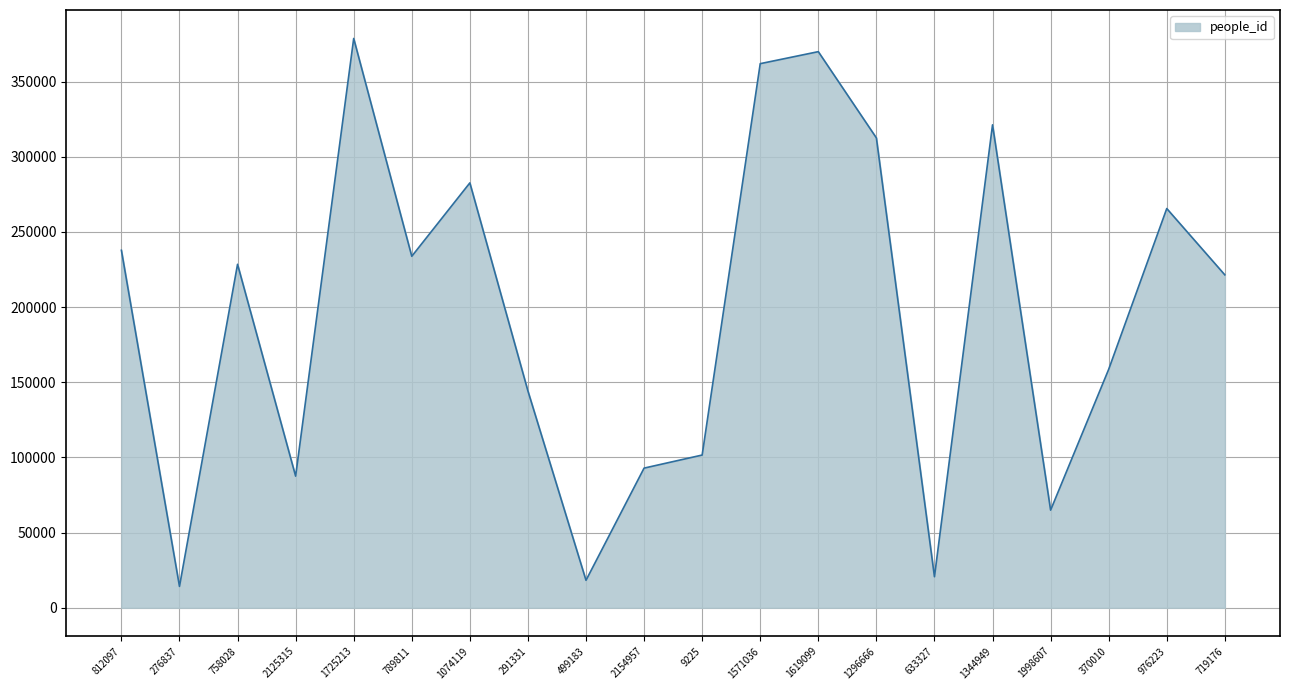

How many interior local peaks (higher than both neighbors) does the data have?

6